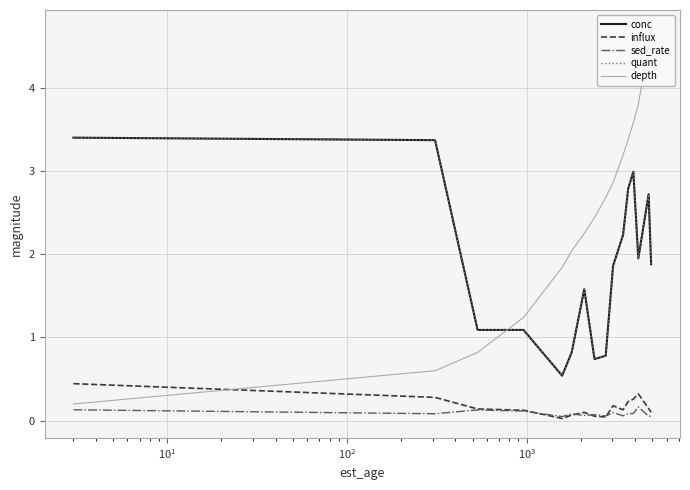

Does the chart have visible grid lines?

Yes